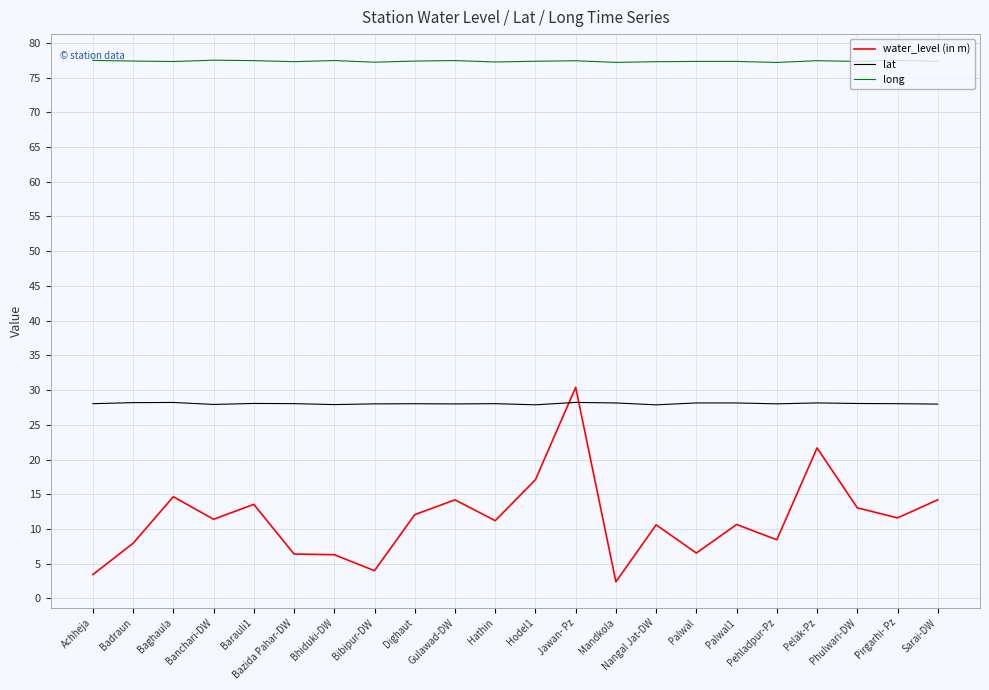

At which category is the sum across all series the highest?

Jawan- Pz